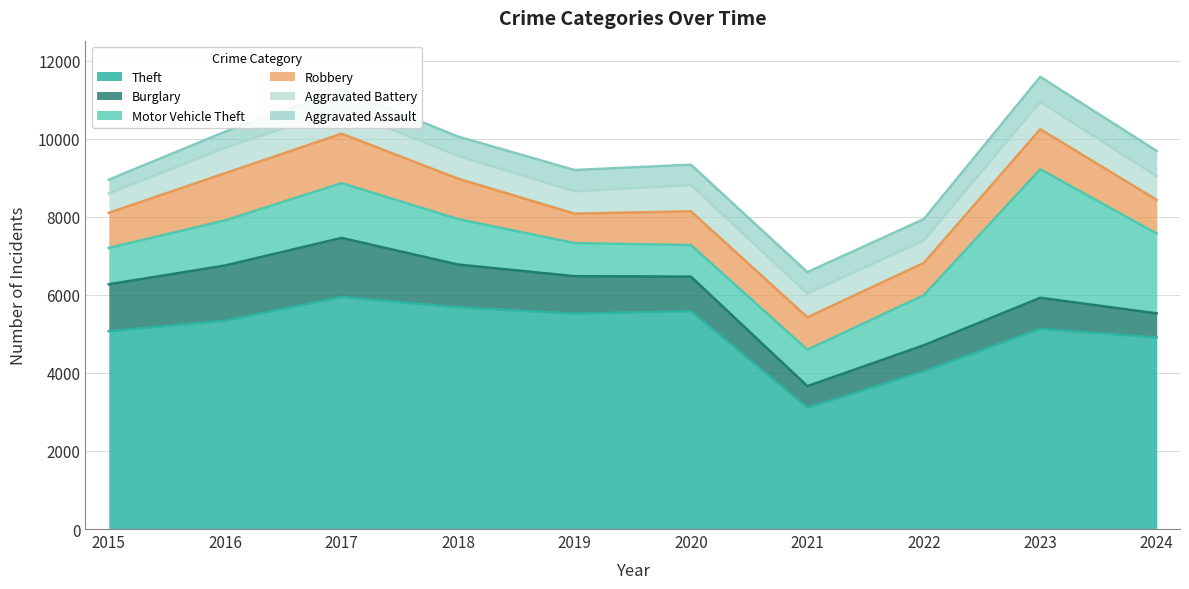

Read the Aggravated Assault value at 2024, to the nearest 5.

650